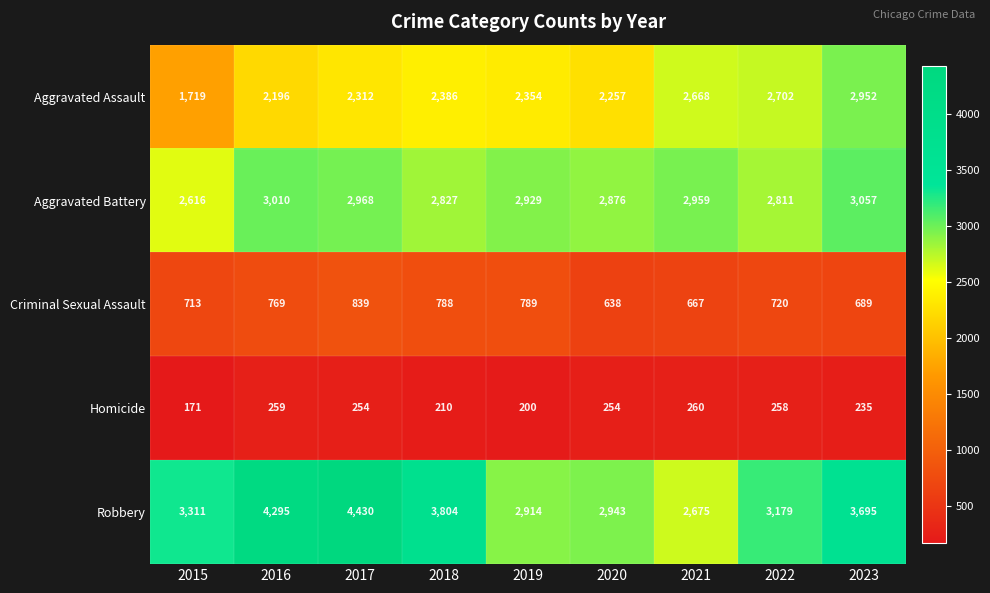

At which label does Homicide first exceed 254?

2016